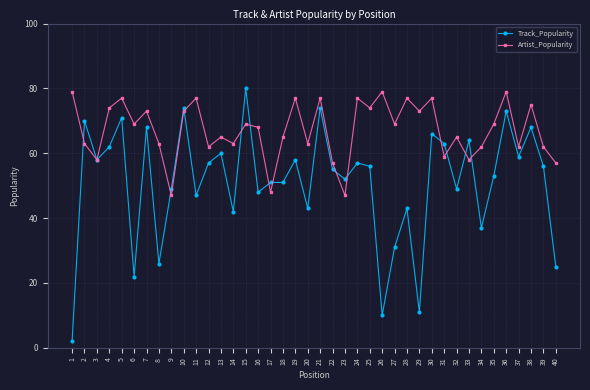

Which series changed the most between 1 and 21?

Track_Popularity